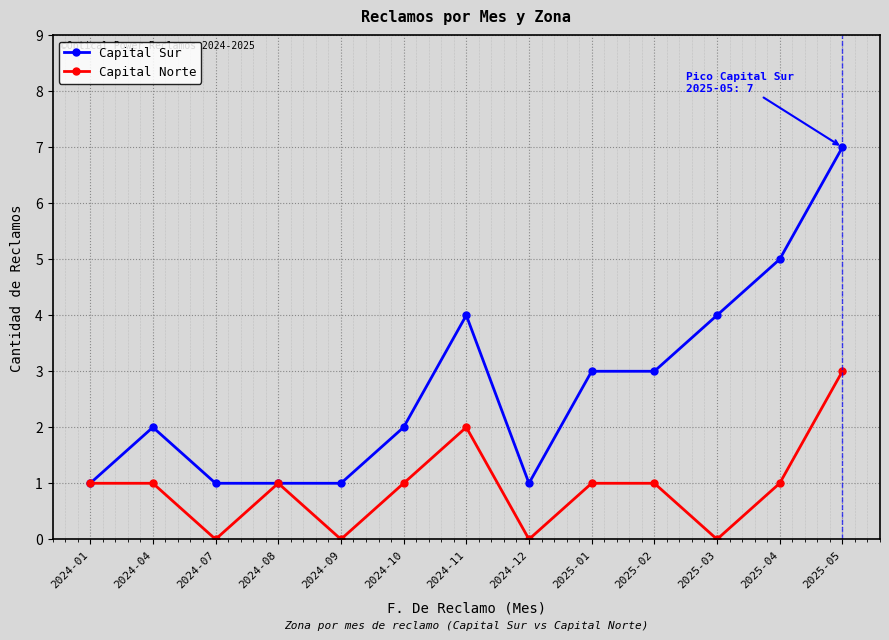

Rank the series by their maximum value, from highest to lowest.

Capital Sur, Capital Norte